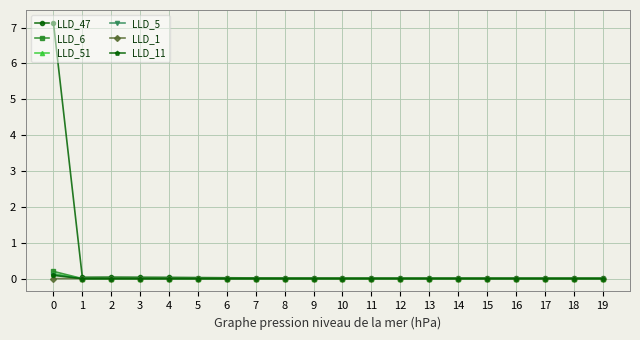

True or false: LLD_5 has a value of 0.0 at 13.

True